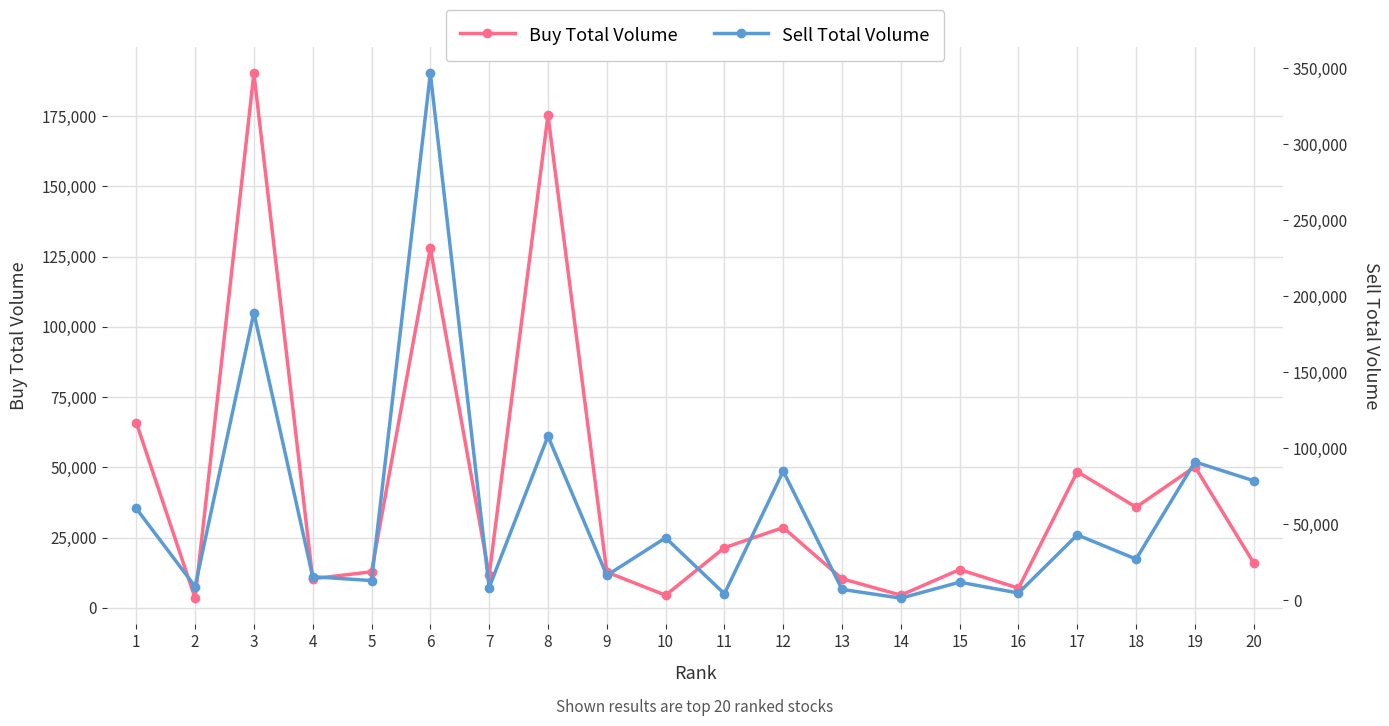

Where is the first local maximum for Sell Total Volume?

3